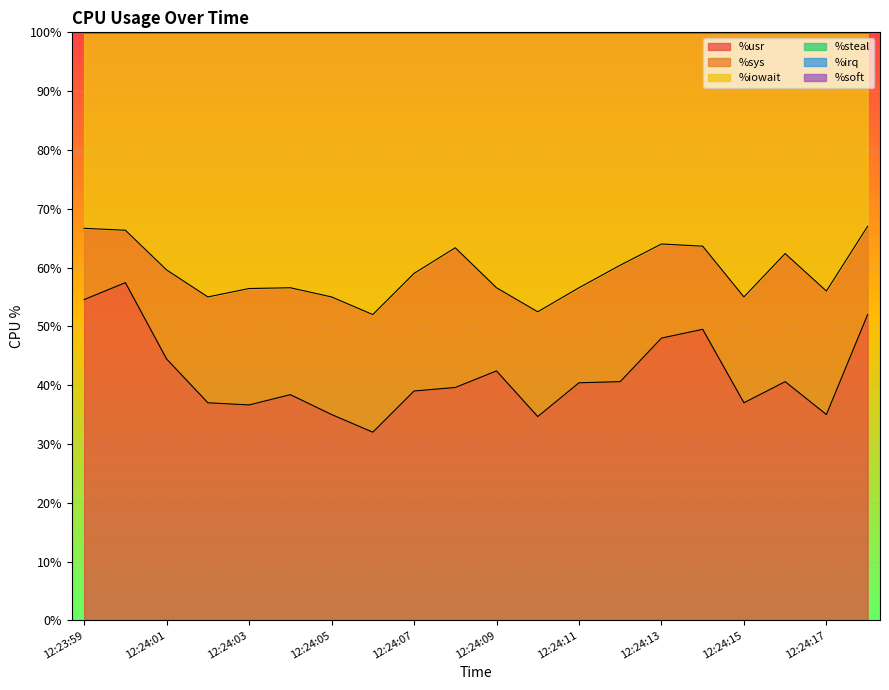

List the labels in order of %sys value, largest first.

12:24:08 PM, 12:24:16 PM, 12:24:17 PM, 12:24:05 PM, 12:24:06 PM, 12:24:07 PM, 12:24:03 PM, 12:24:12 PM, 12:24:04 PM, 12:24:02 PM, 12:24:15 PM, 12:24:10 PM, 12:24:11 PM, 12:24:13 PM, 12:24:01 PM, 12:24:18 PM, 12:24:09 PM, 12:24:14 PM, 12:23:59 PM, 12:24:00 PM